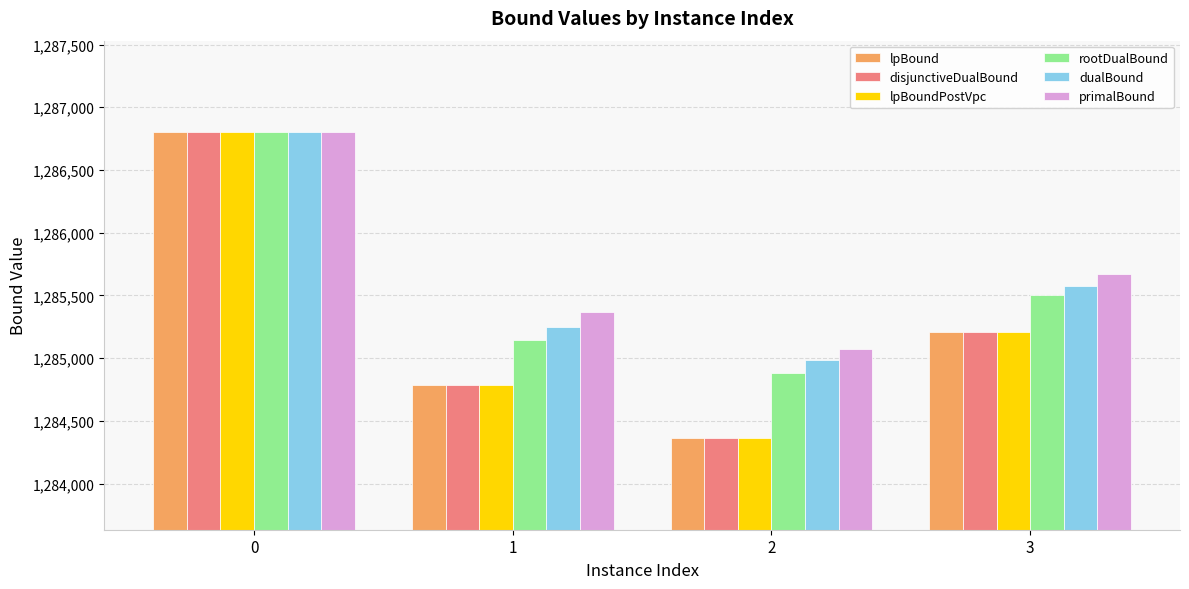

What is the difference between the maximum and second lowest values in the lpBound series?

2016.9